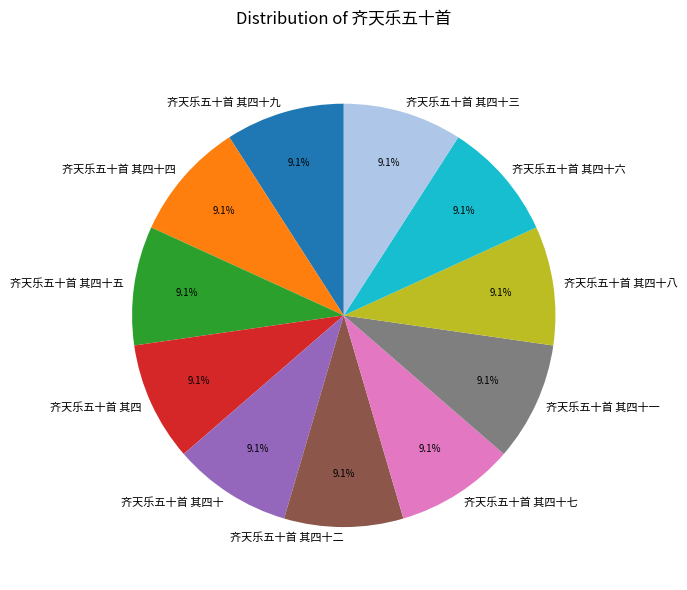

To the nearest percent, what percentage of the pie is 齐天乐五十首 其四?

9%